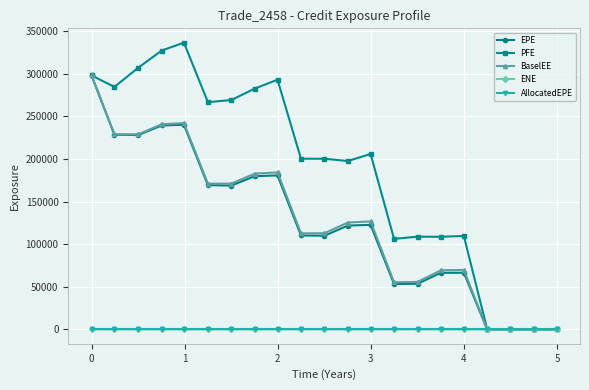

Which series has the largest total across all categories?

PFE